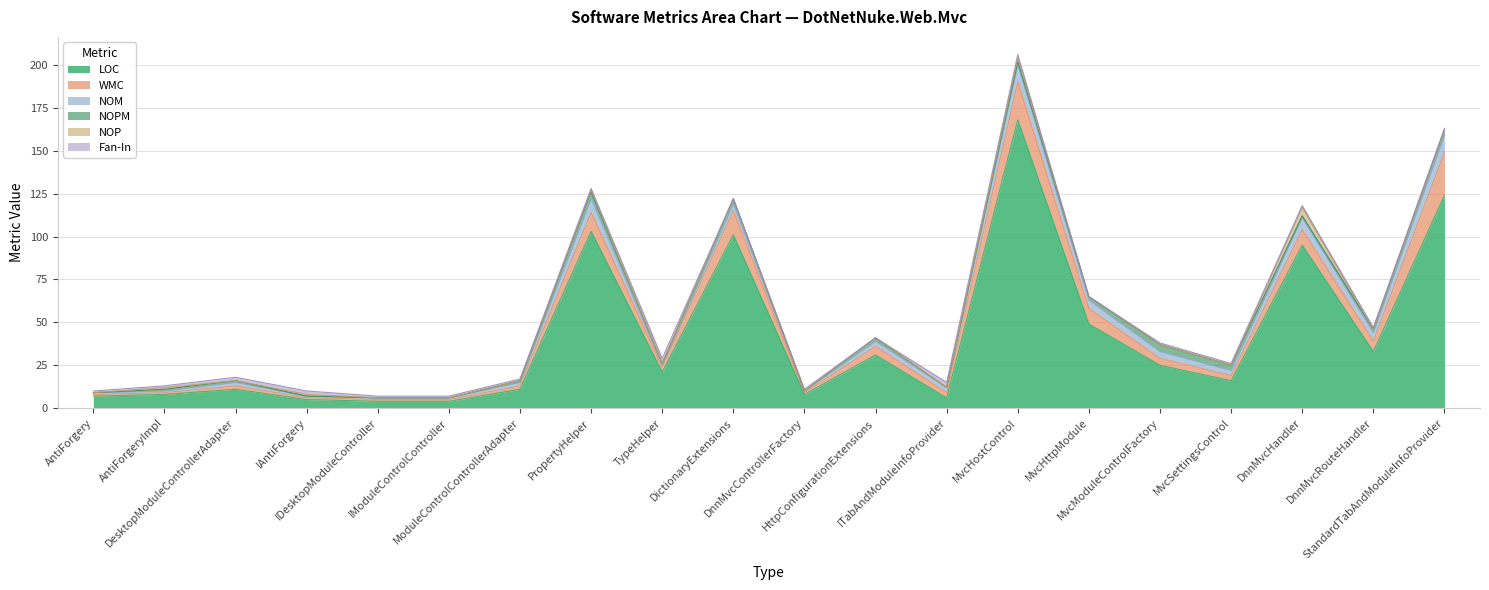

What is the label of the 6th point from the right?

MvcHttpModule